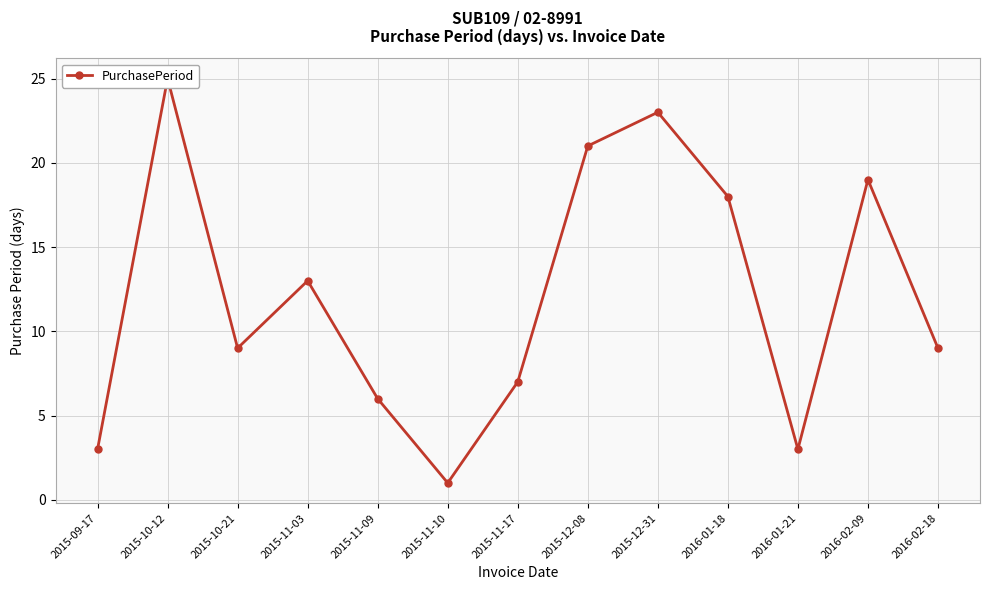

What is the label of the 4th point from the left?

2015-11-03